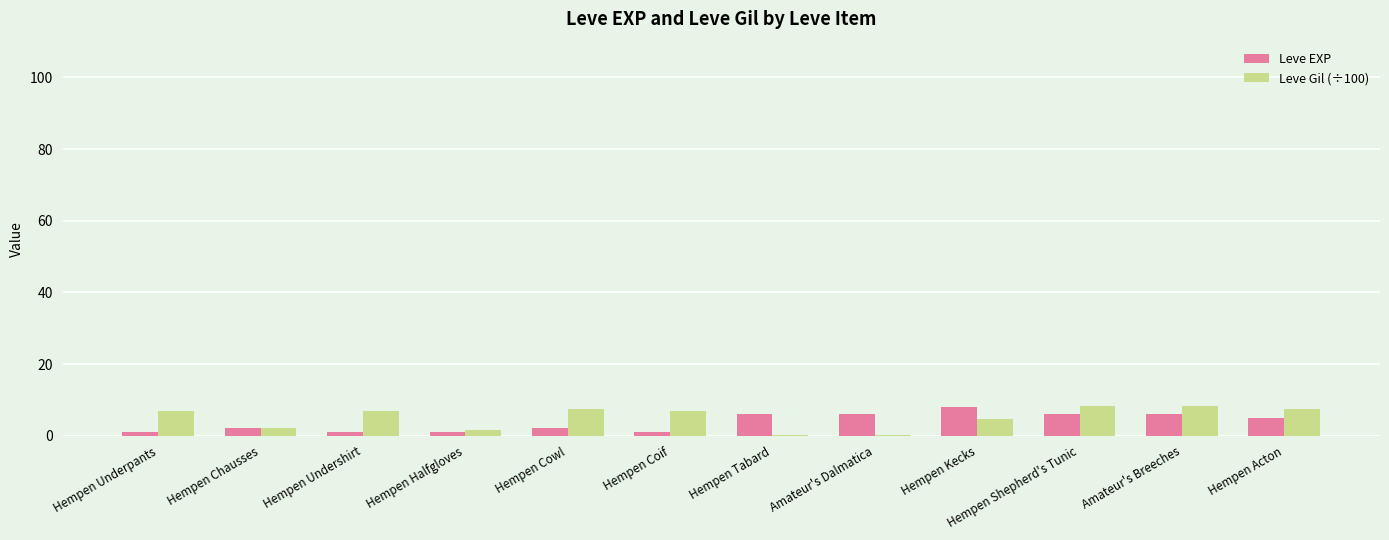

Is it true that Leve Gil (÷100) equals 6.9 at Hempen Undershirt?

True